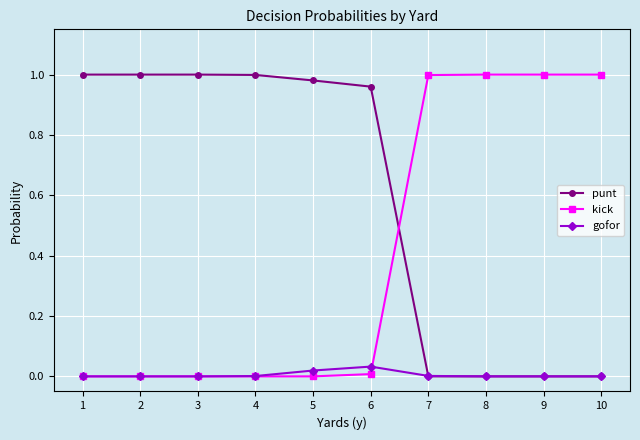

The kick series shows 0.0 at 1. True or false?

True